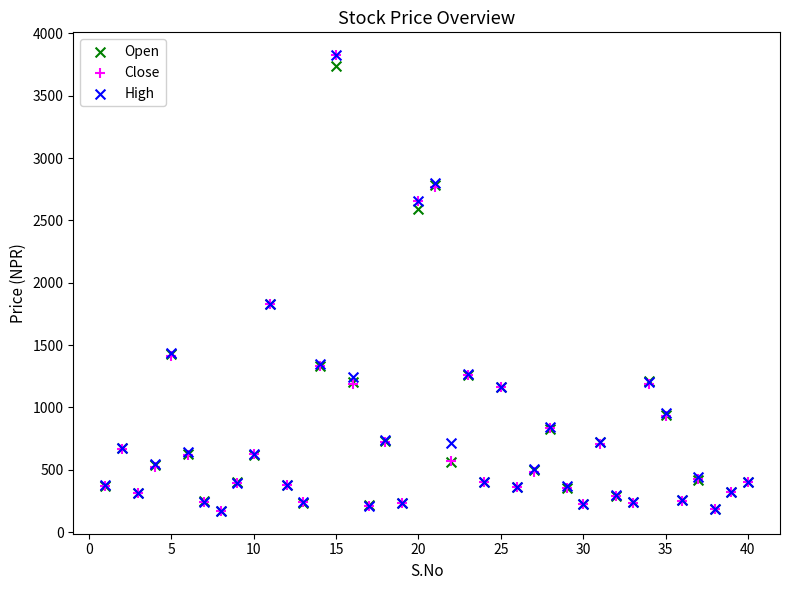

What are all the series names shown in the legend?

Open, Close, High